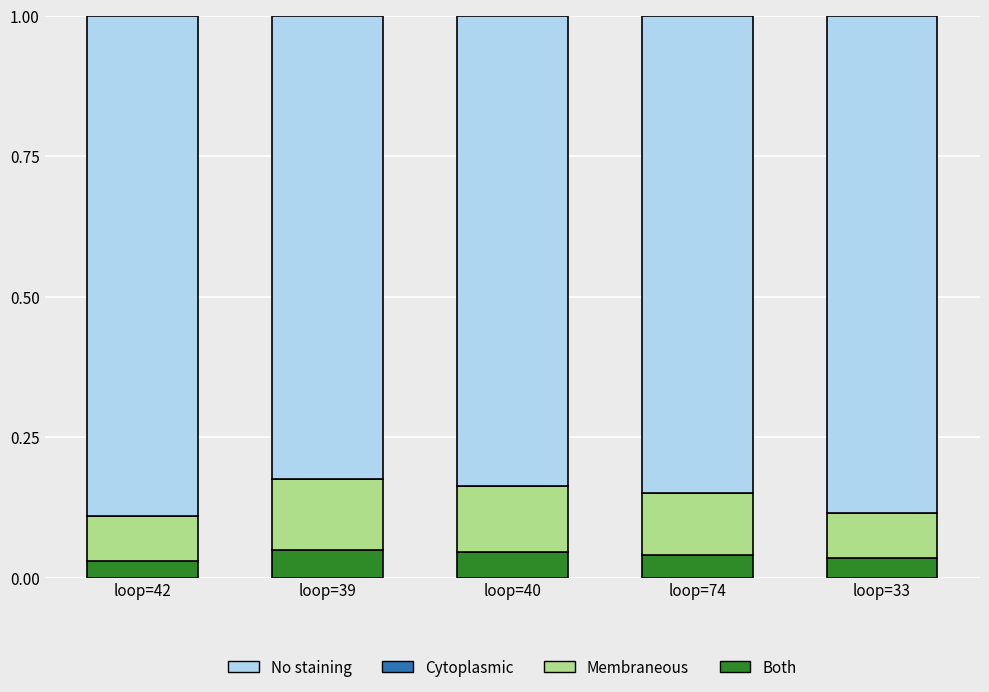

What is the total value across all series at loop=74?

1.0